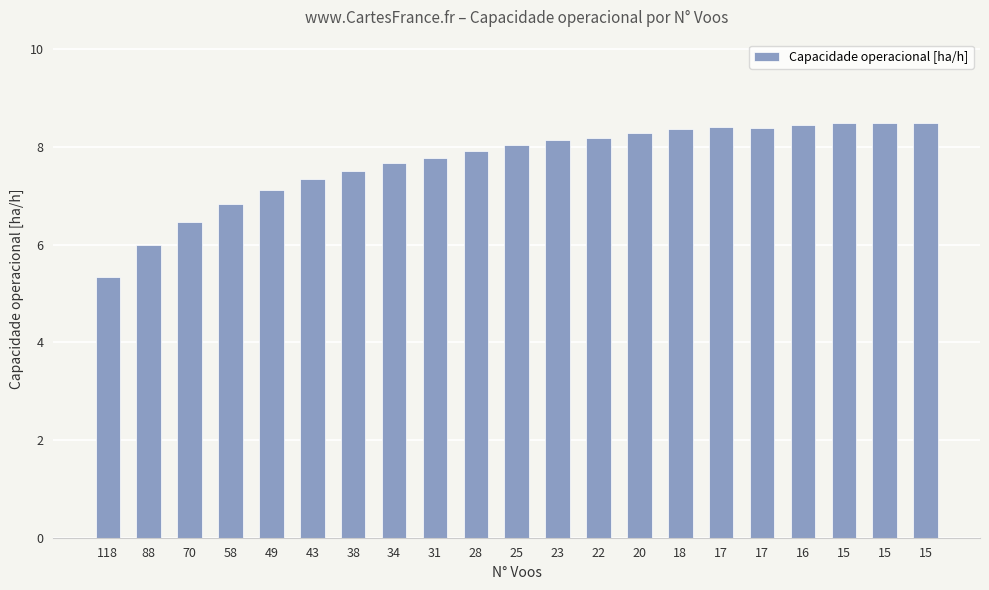

Which label corresponds to the largest value in the chart?

15